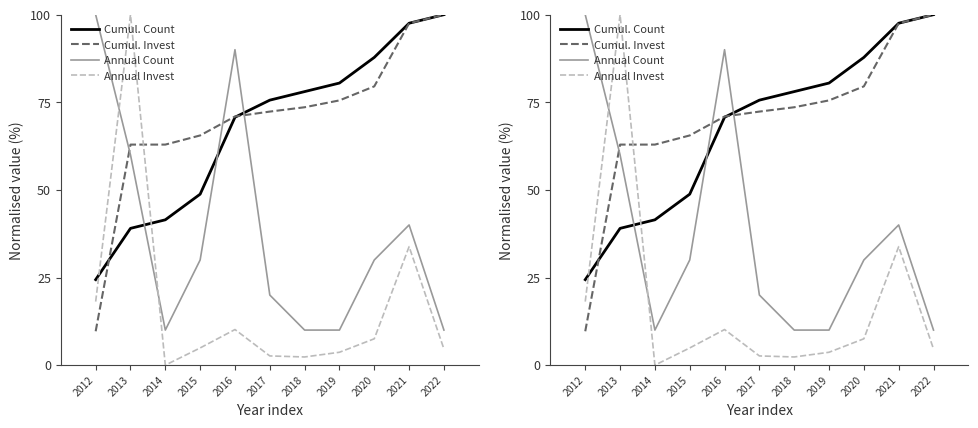

What is the sum of the Cumul. Count values at 2022 and 2017?

175.6